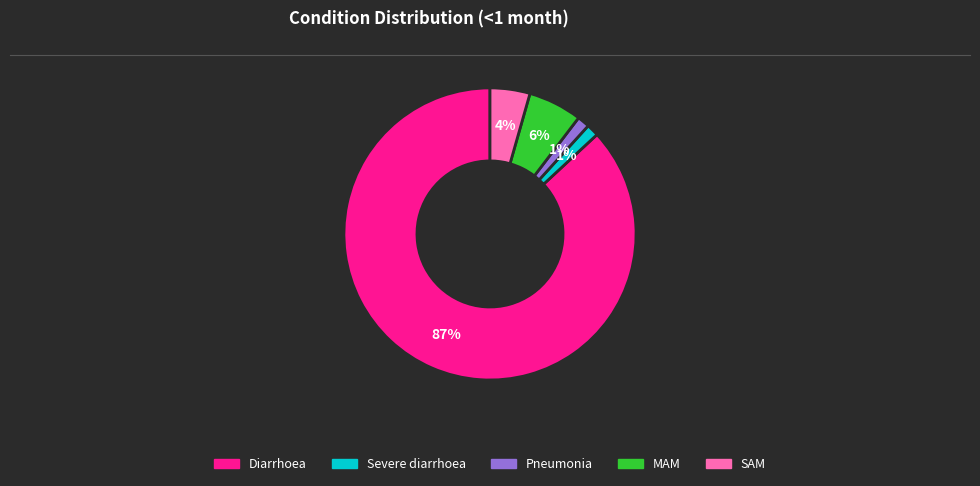

Which slice is the largest?

Diarrhoea